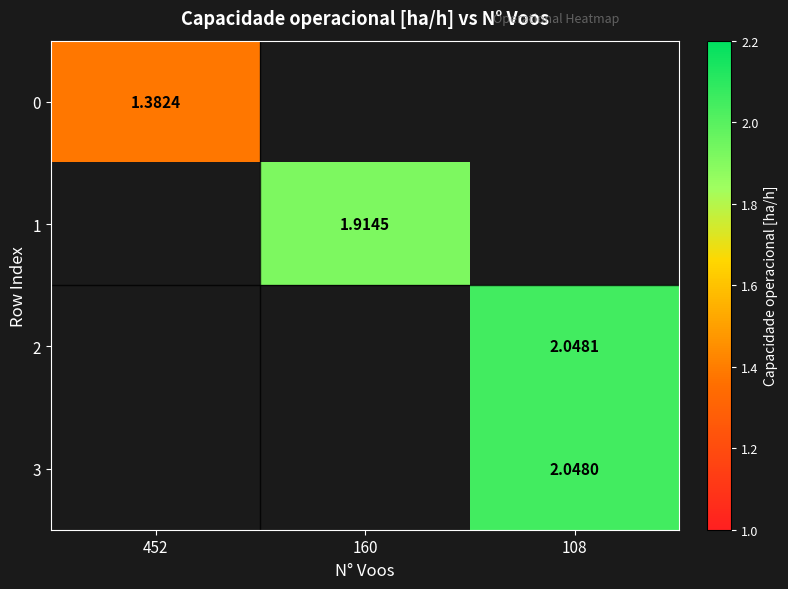

Is the value of 0 at 452 greater than the value of 1 at 160?

No